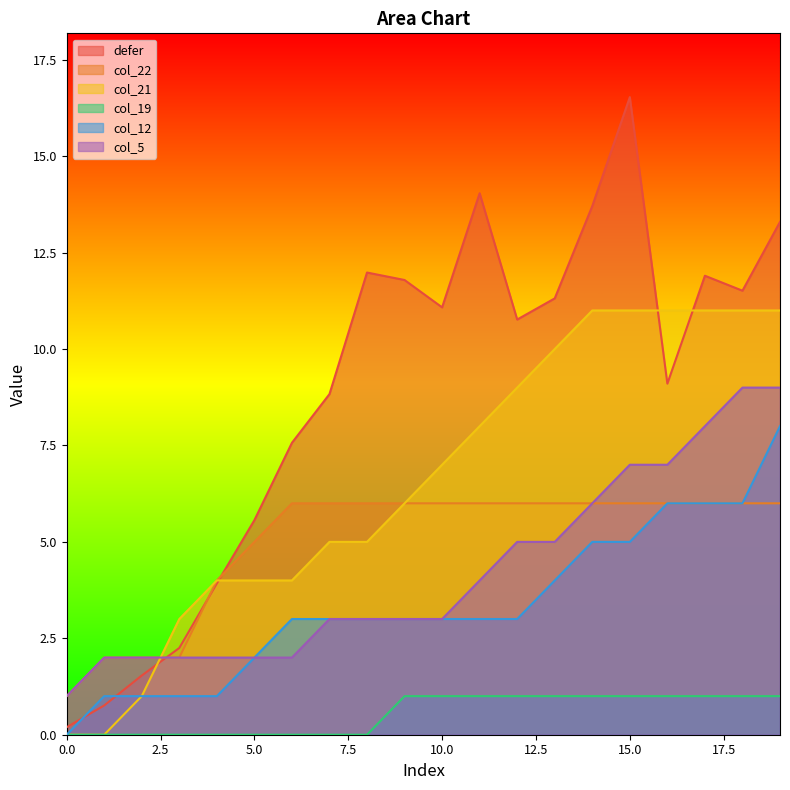

In defer, how many points are higher than both neighbors (excluding endpoints)?

4